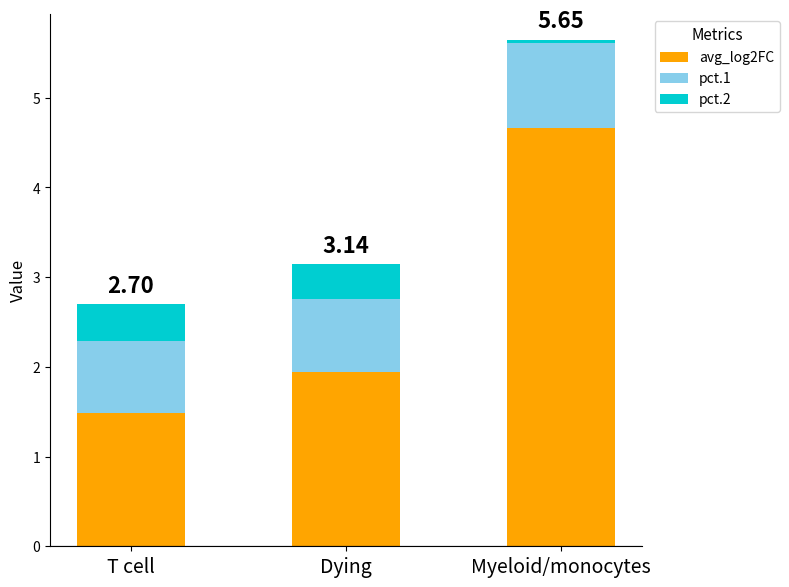

Are the bars grouped side by side (vs. stacked)?

No